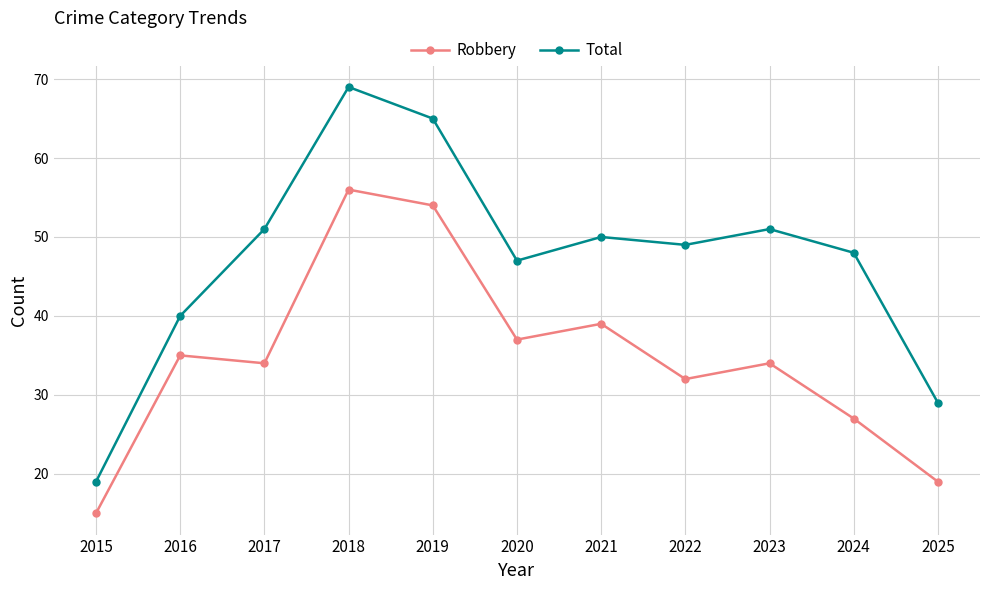

What is the minimum value for Robbery?

15